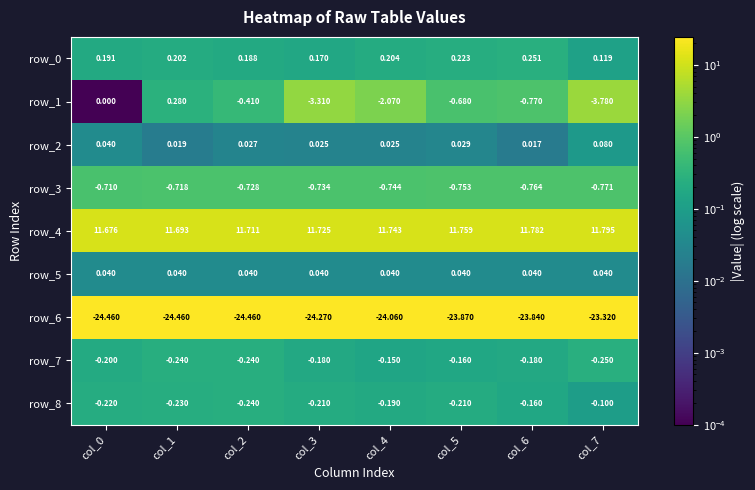

Is the value of row_0 at col_4 greater than the value of row_1 at col_4?

Yes